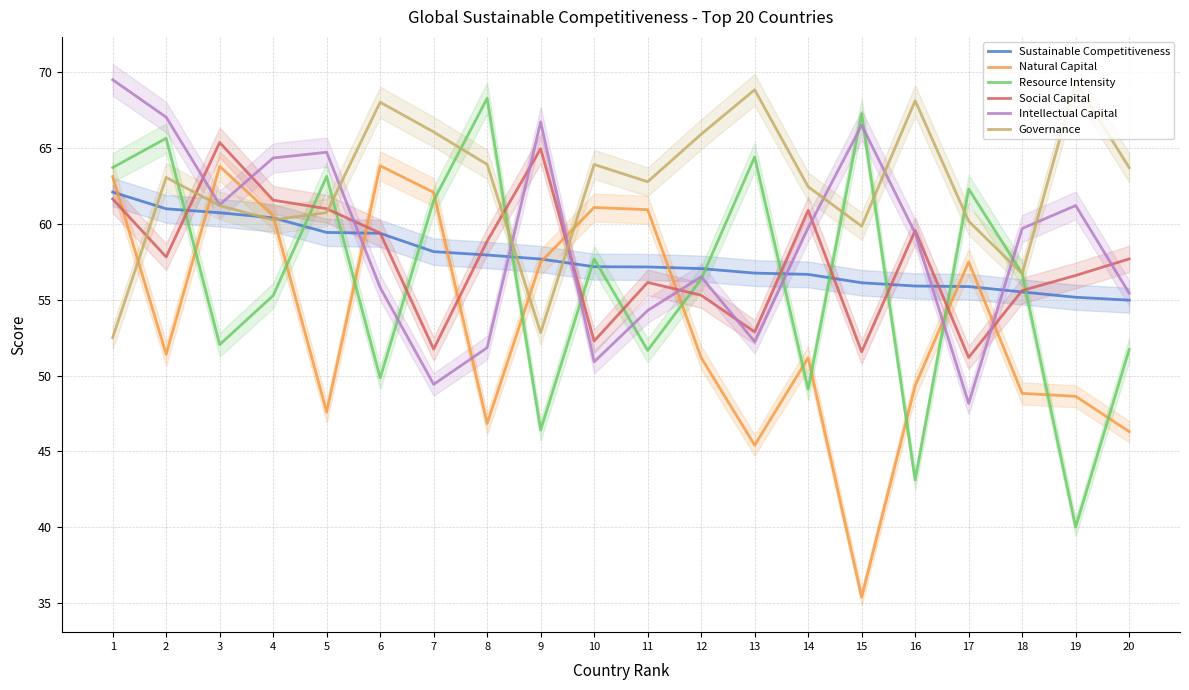

What is the difference between the Intellectual Capital values at 18 and 4?

4.7